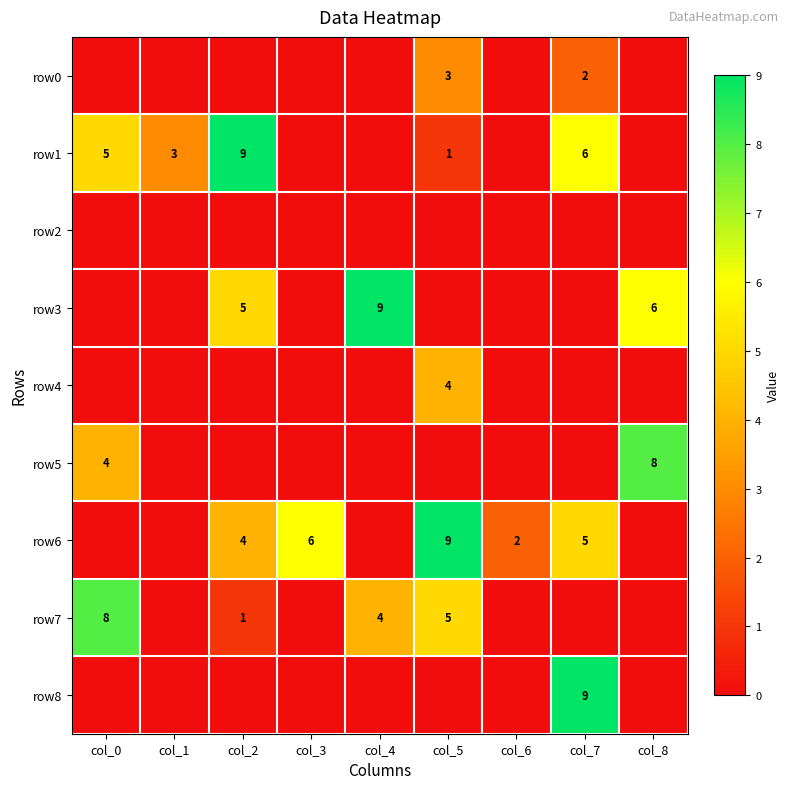

How many categories are shown in the chart?

9